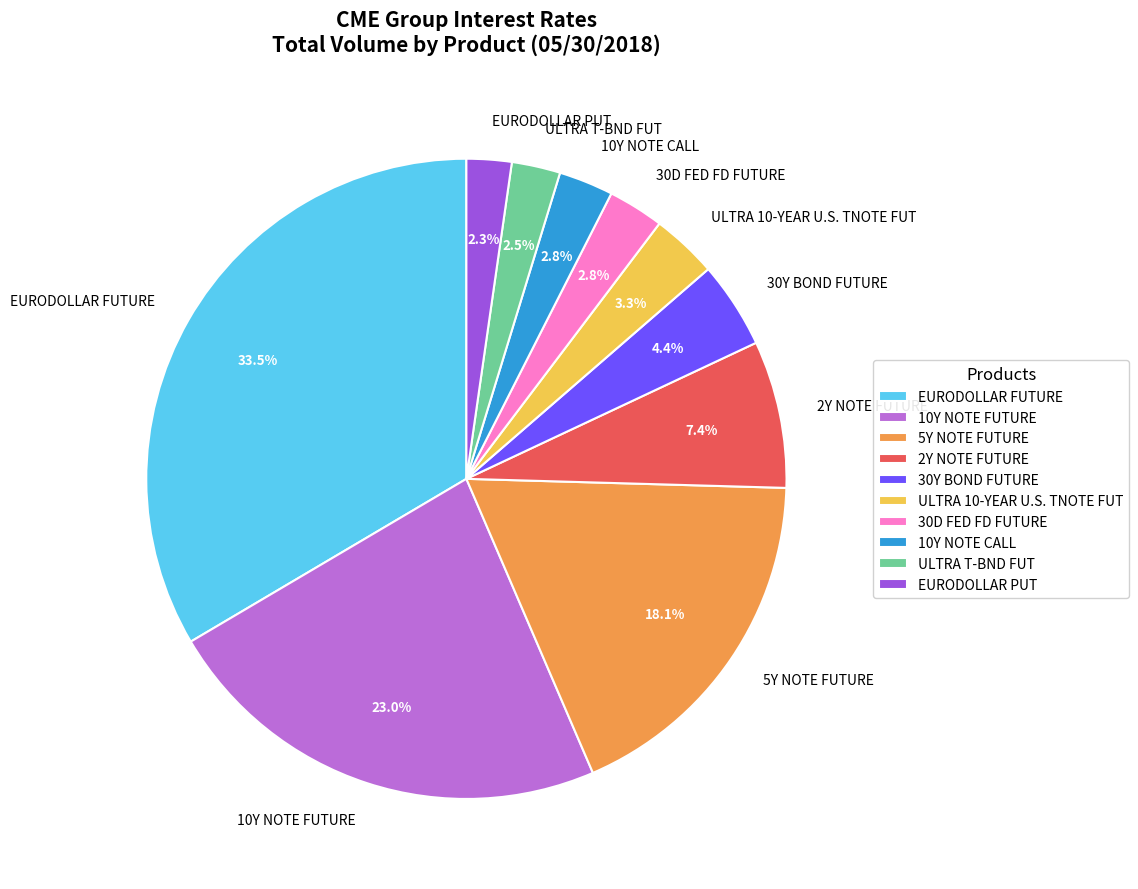

Which has a higher value, 2Y NOTE FUTURE or EURODOLLAR PUT?

2Y NOTE FUTURE